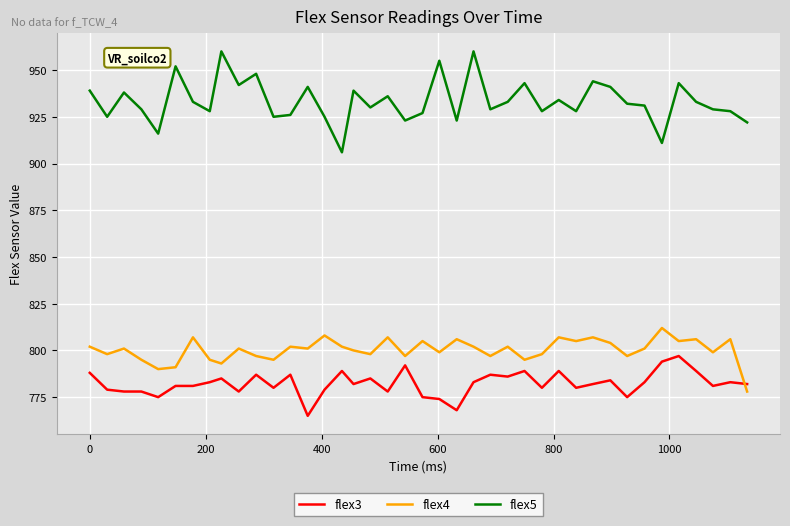

How many lines are shown in the chart?

3